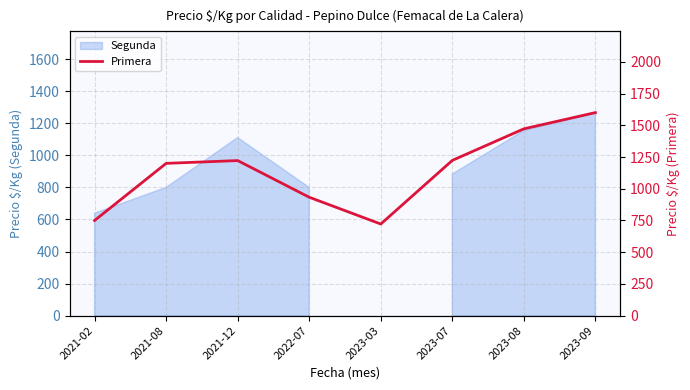

At which category does the data reach its first local valley?

2023-03